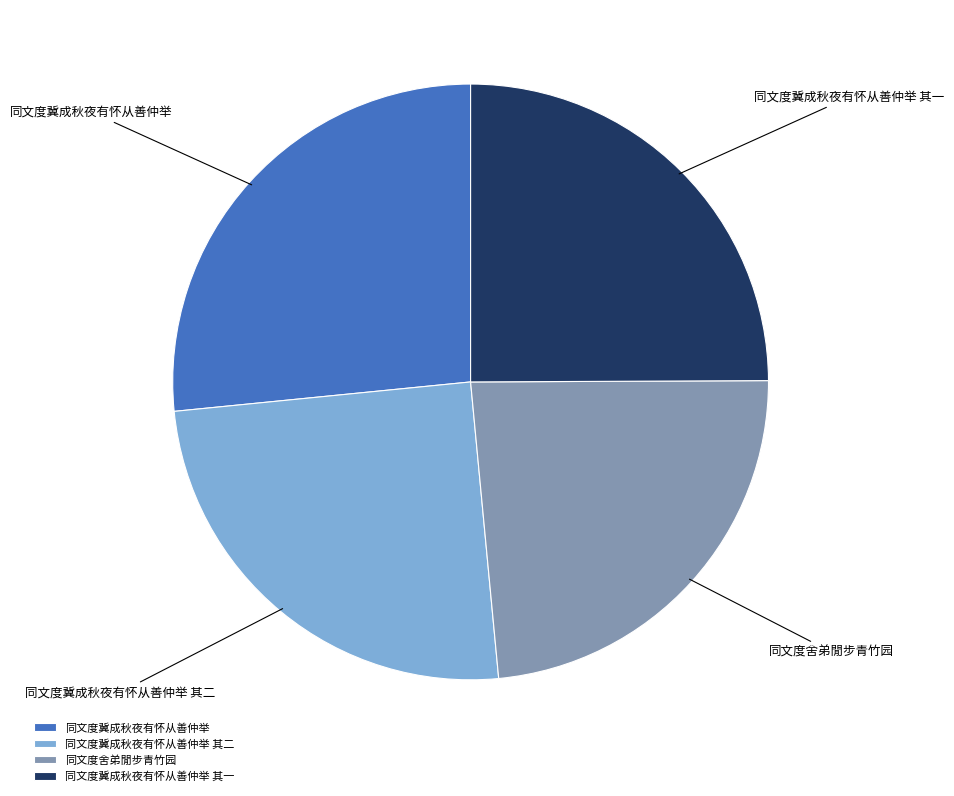

True or false: 同文度冀成秋夜有怀从善仲举 accounts for 33% of the total.

False